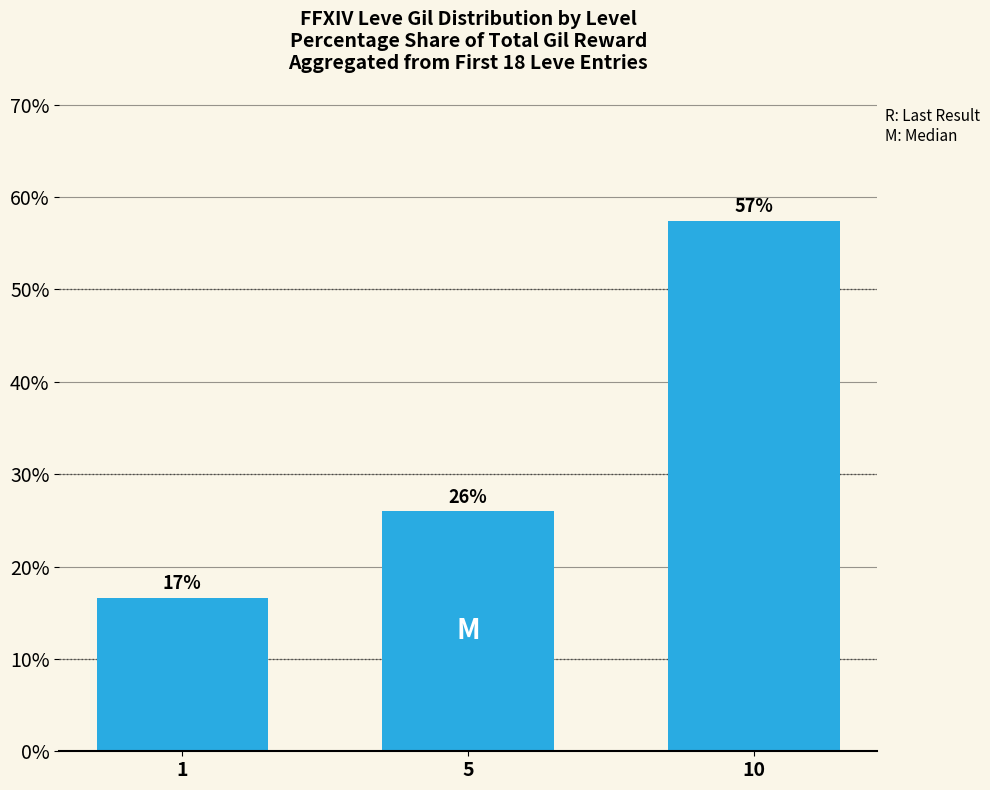

Does the chart contain any negative values?

No